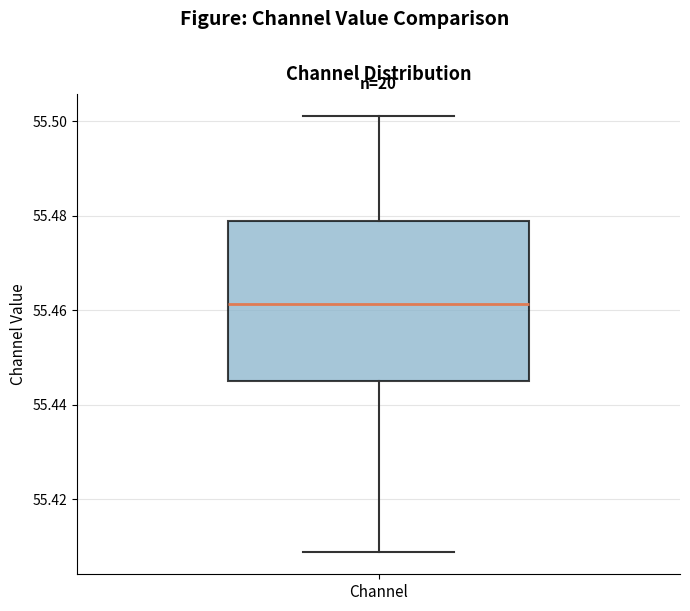

Read this box plot against the y-axis: the position of the median line, the range covered by the box, and the ends of both whiskers. The values are not printed on the chart, so give them approximately, as read against the axis.

median 55.462, box 55.446 to 55.478, whiskers 55.408 to 55.502